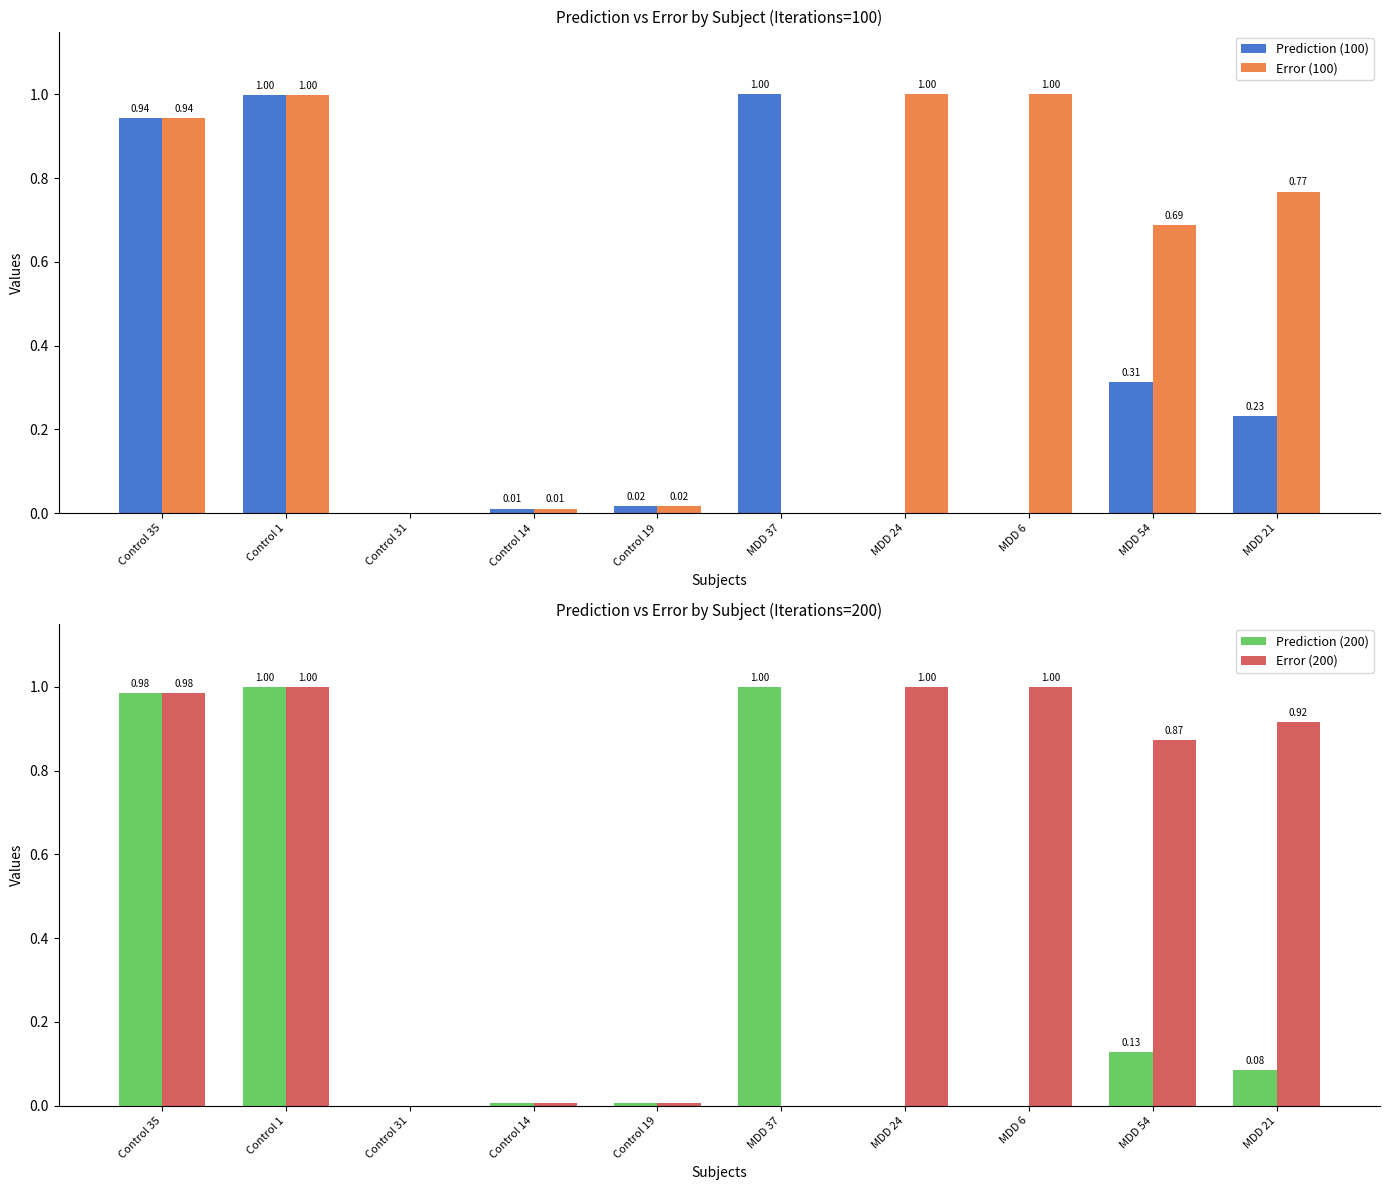

True or false: Prediction (100) has a value of 1.4 at MDD 37.

False